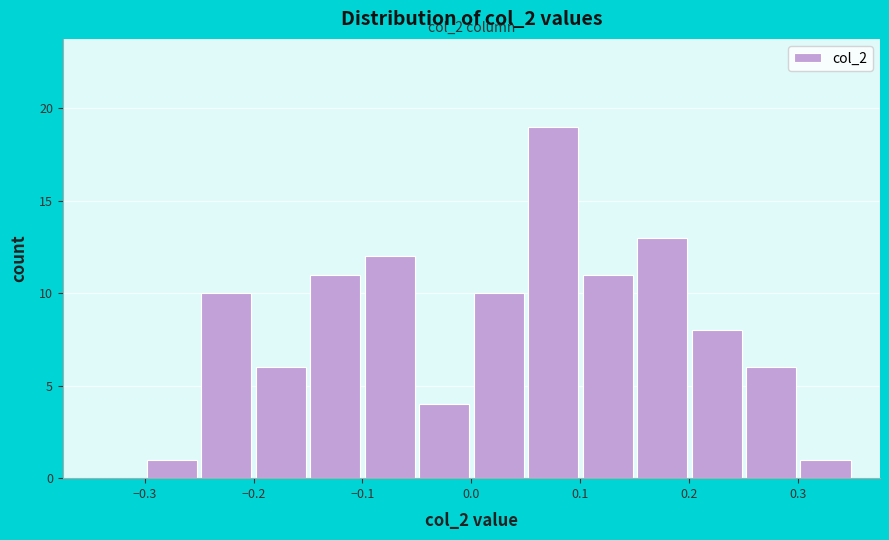

Which range on the x-axis has the tallest bar?

0.05 to 0.10